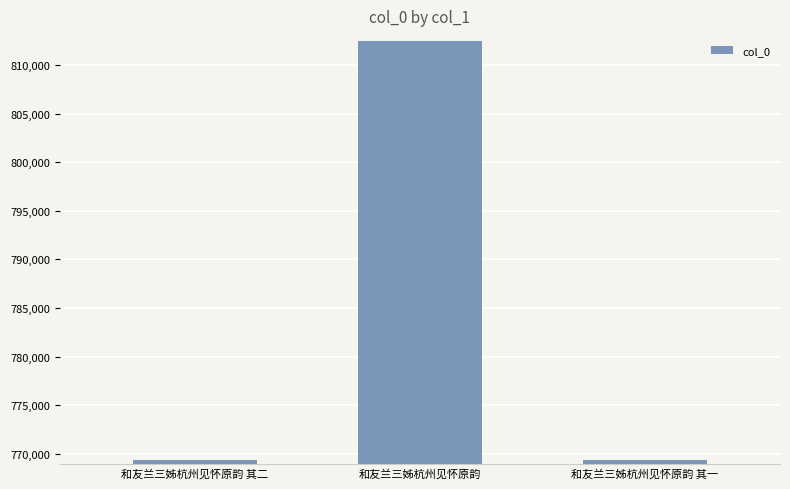

What is the sum of the values at 和友兰三姊杭州见怀原韵 其一 and 和友兰三姊杭州见怀原韵?

1581885